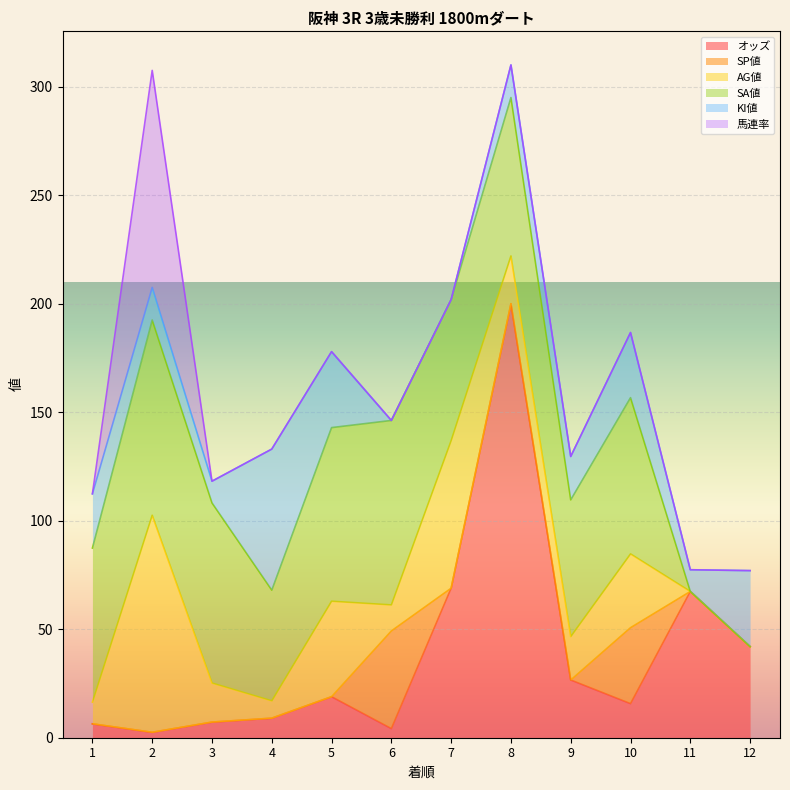

How many data points in 馬連率 are above 0?

1